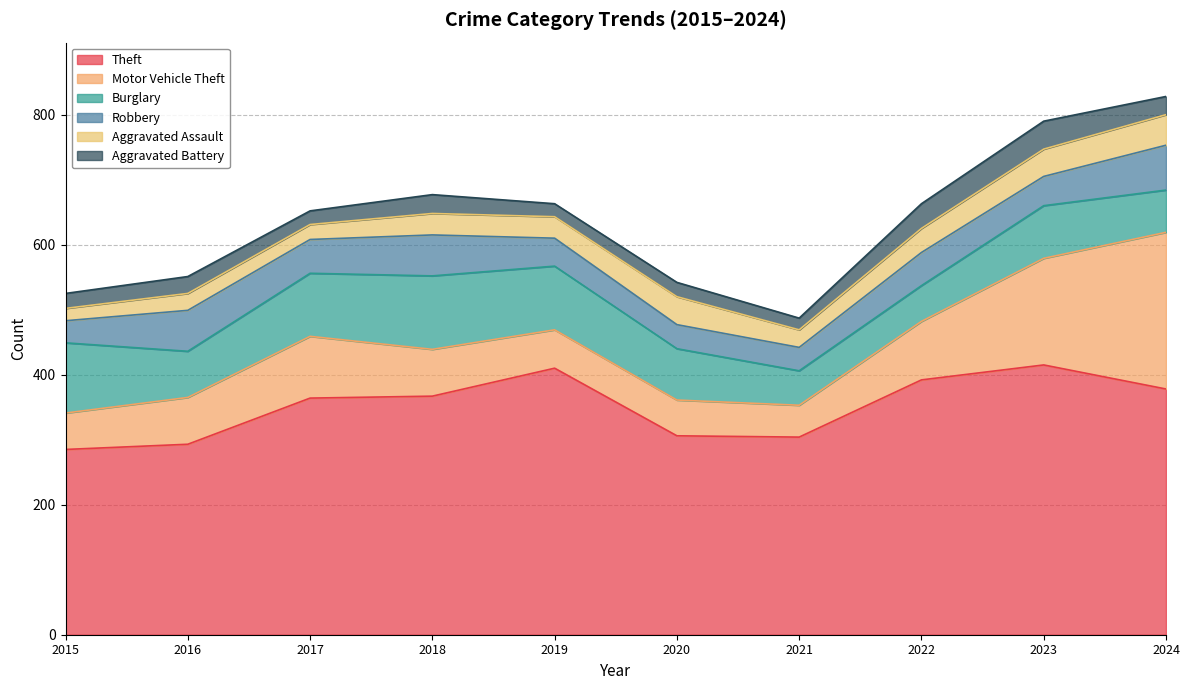

Which category has the lowest value in the Motor Vehicle Theft series?

2021